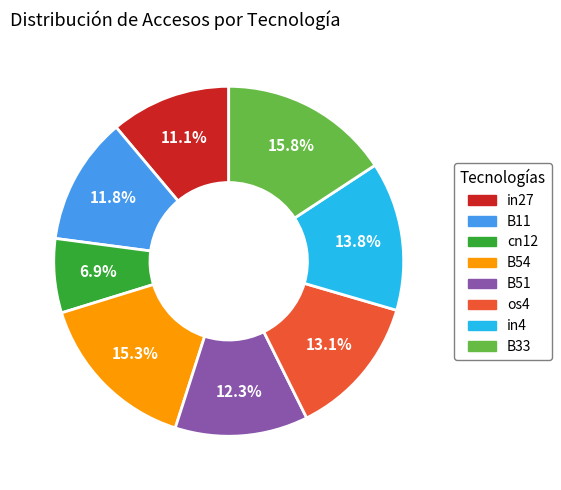

What percentage do os4 and cn12 together represent?

20.0%